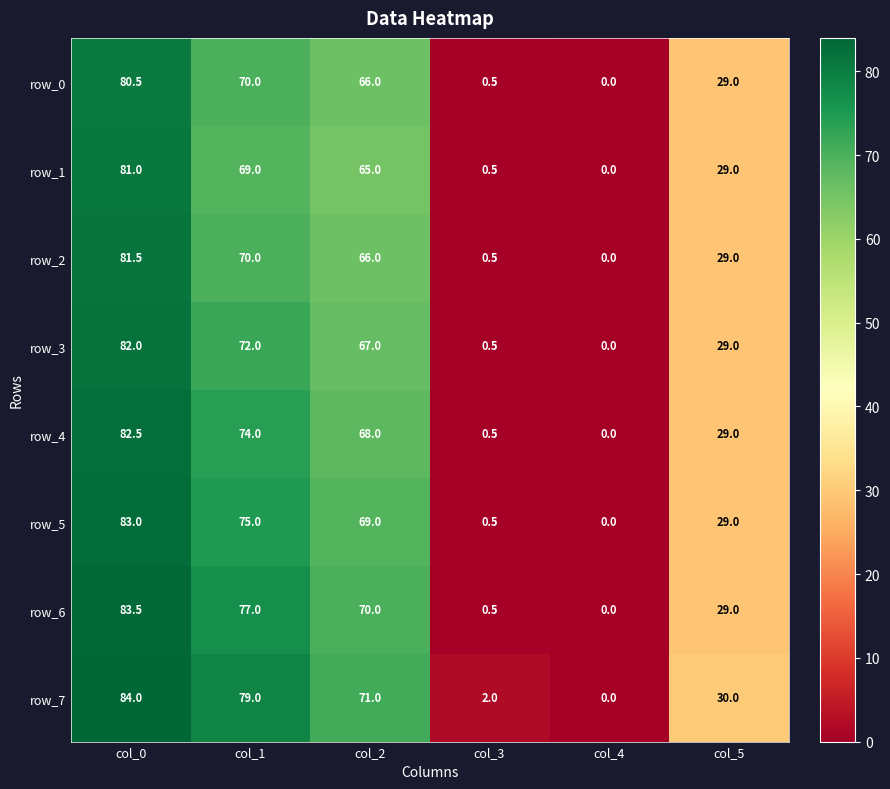

True or false: row_4 has a value of 0.1 at col_3.

False